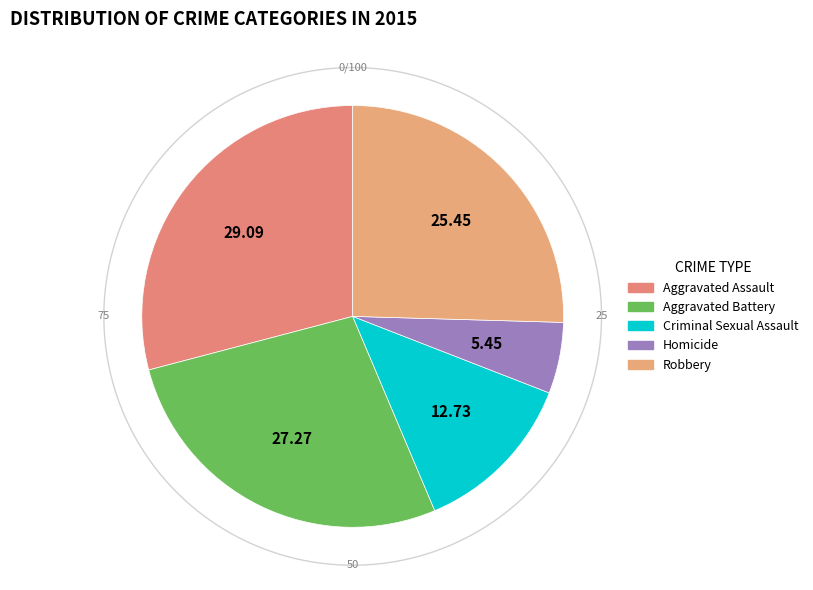

Approximately how many times larger is the value at Robbery compared to Aggravated Battery?

0.9